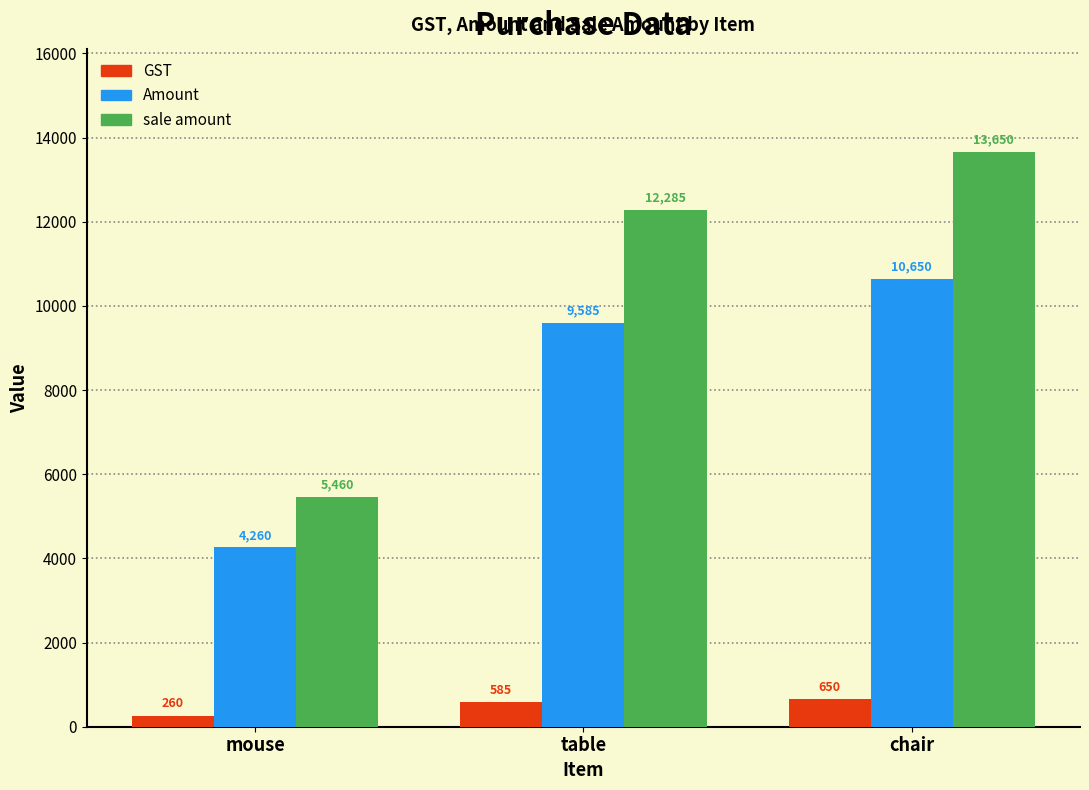

Reading left to right, transcribe all the data shown in this chart.

GST: 260	585	650
Amount: 4260	9585	10650
sale amount: 5460	12285	13650